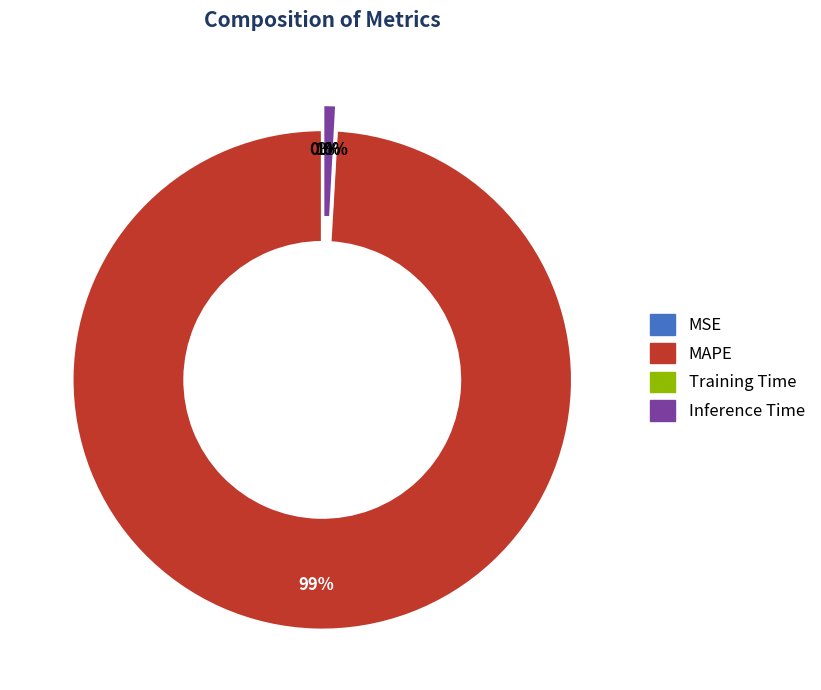

To the nearest percent, what is the difference between the Training Time and Inference Time slice percentages?

1%